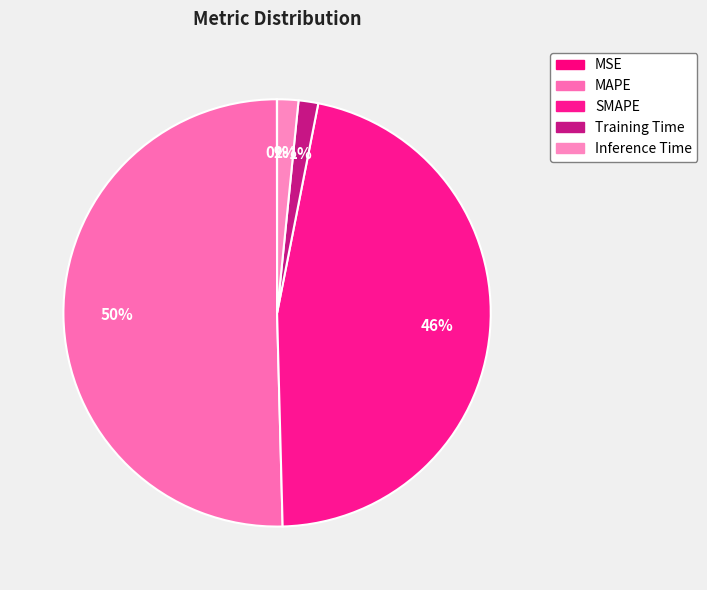

Combined, what portion of the pie is Inference Time and Training Time?

3.1%